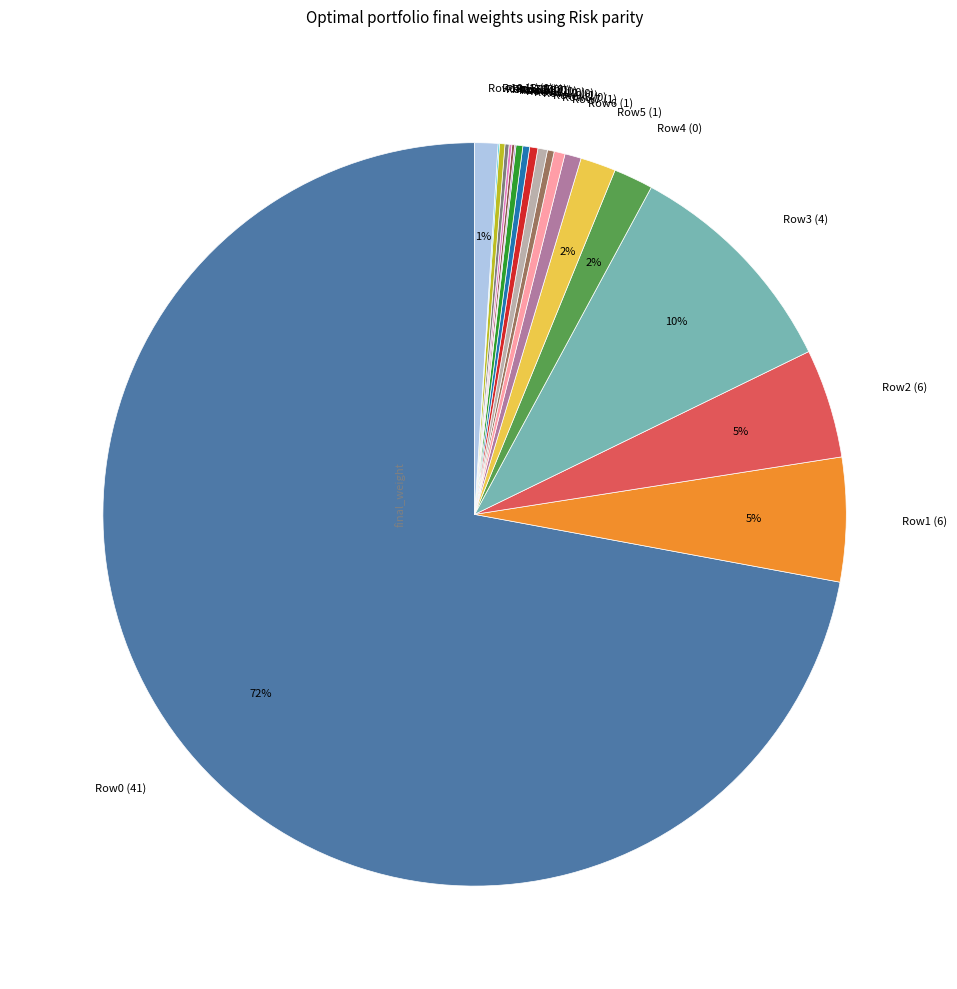

Combined, do Row11 (0) and Row6 (1) account for over 50%?

No